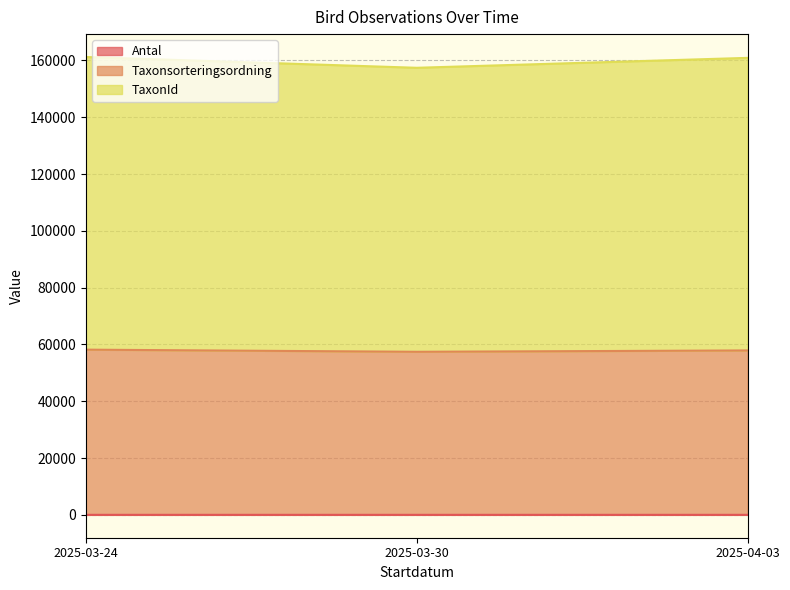

True or false: Antal has a value of 0 at 2025-03-30.

False